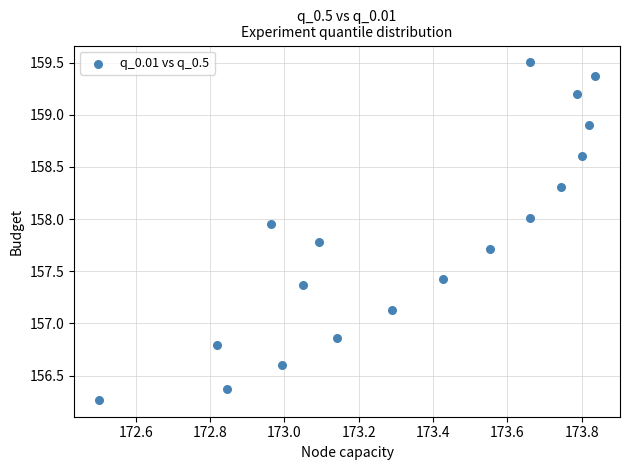

What is the range of Y values (max minus min)?

3.2